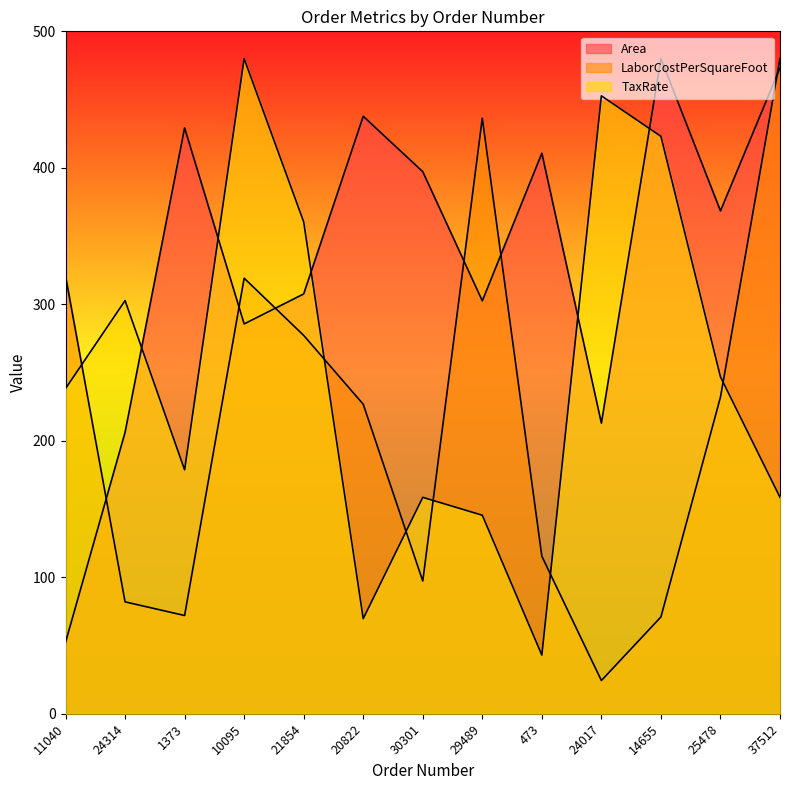

What is the difference between the highest and lowest values at 11040?

268.4